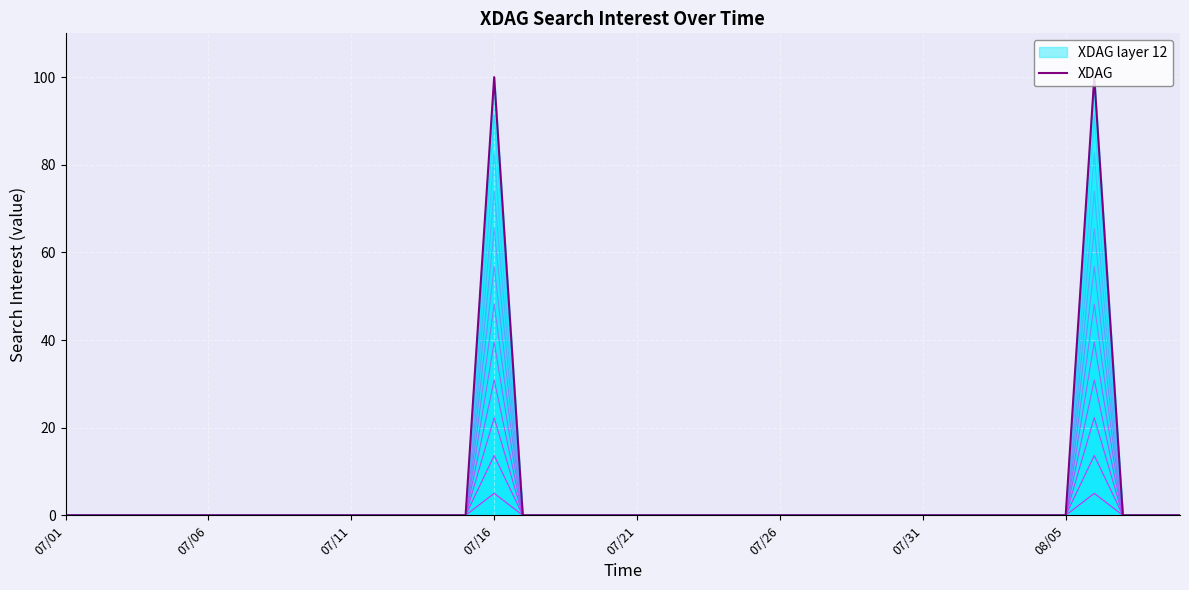

How many lines are shown in the chart?

1